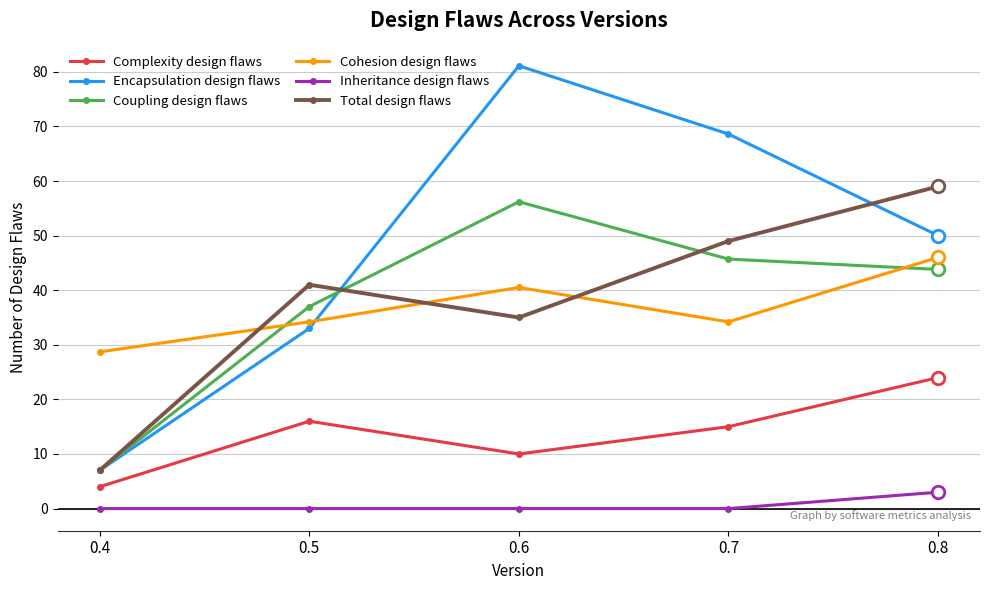

At which category does Cohesion design flaws reach its first local valley?

0.7